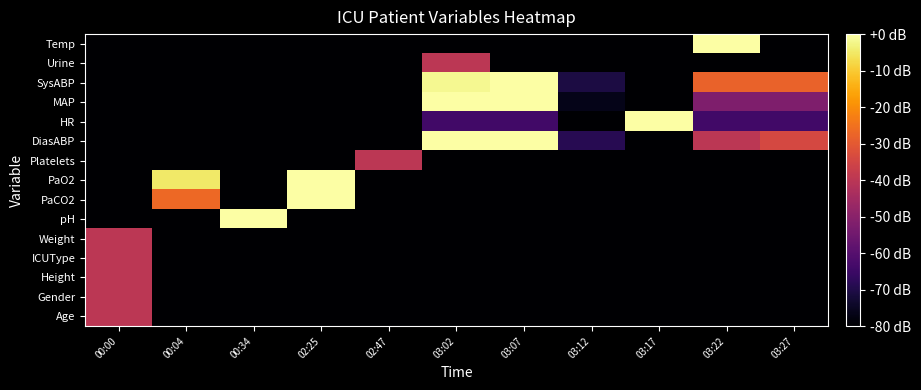

What is the difference between the highest and lowest values at 03:02?

80.0